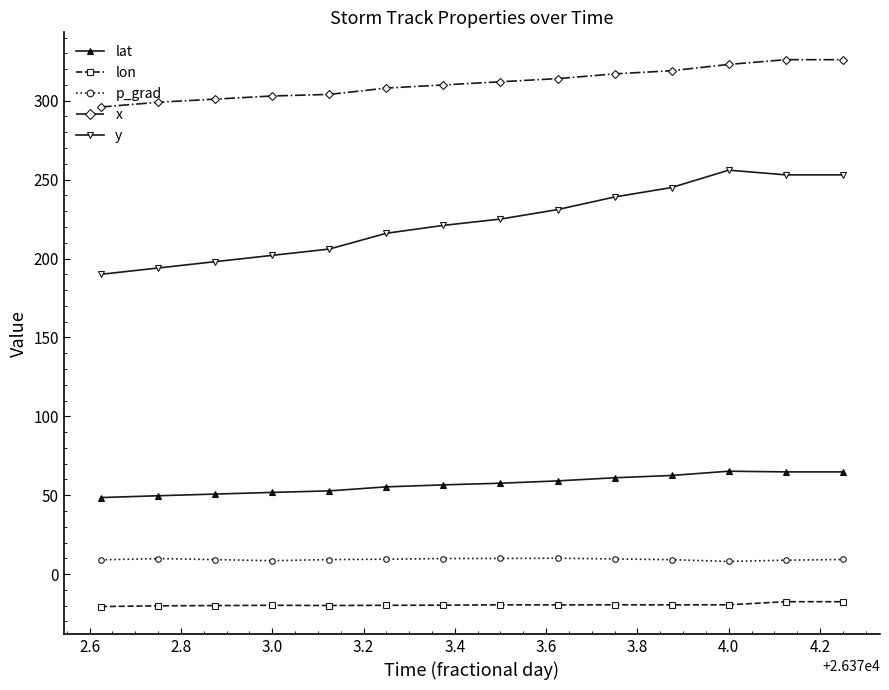

True or false: lon and lat intersect in this chart.

False